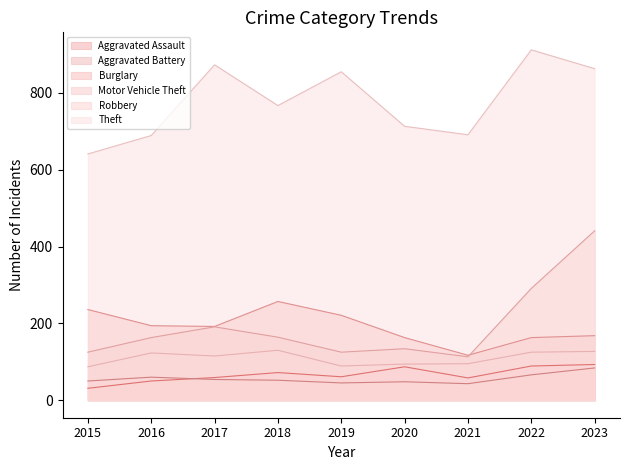

What is the smallest value displayed?

31